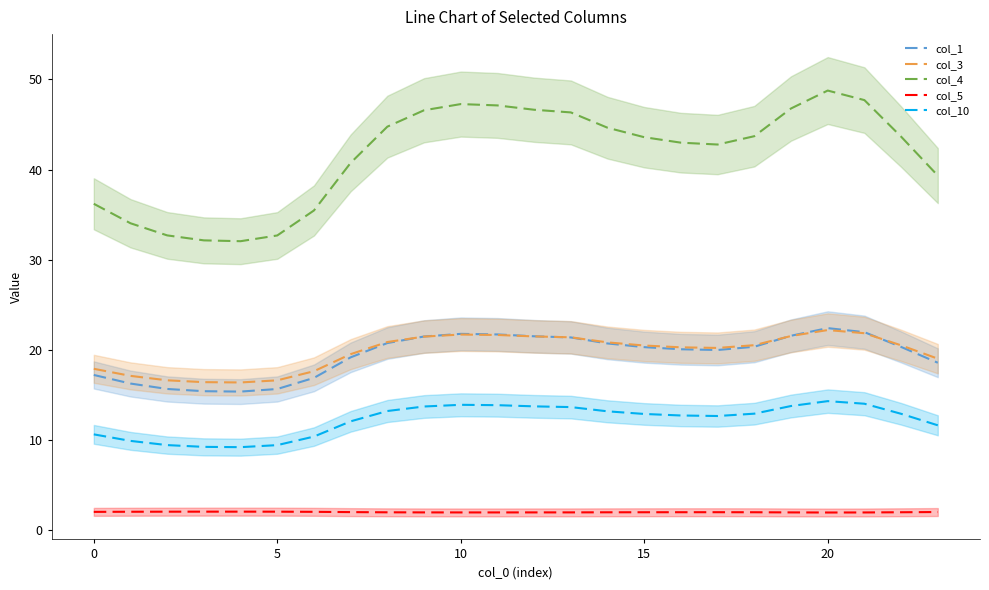

What is the approximate value of col_1 at 17?

20.0